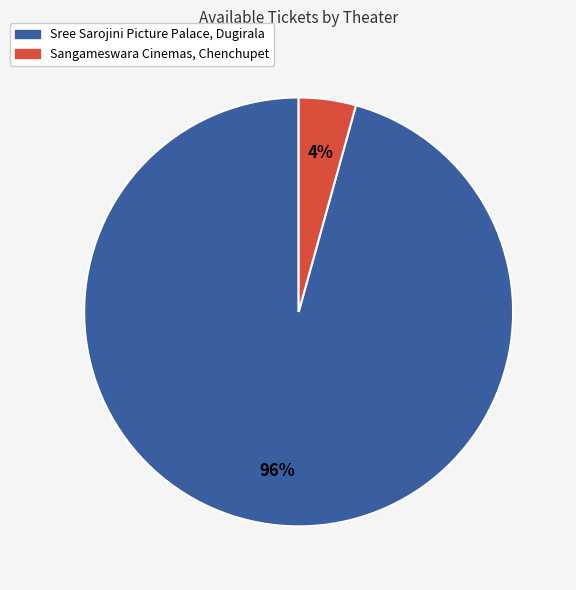

To the nearest percent, what is the average slice percentage?

50%